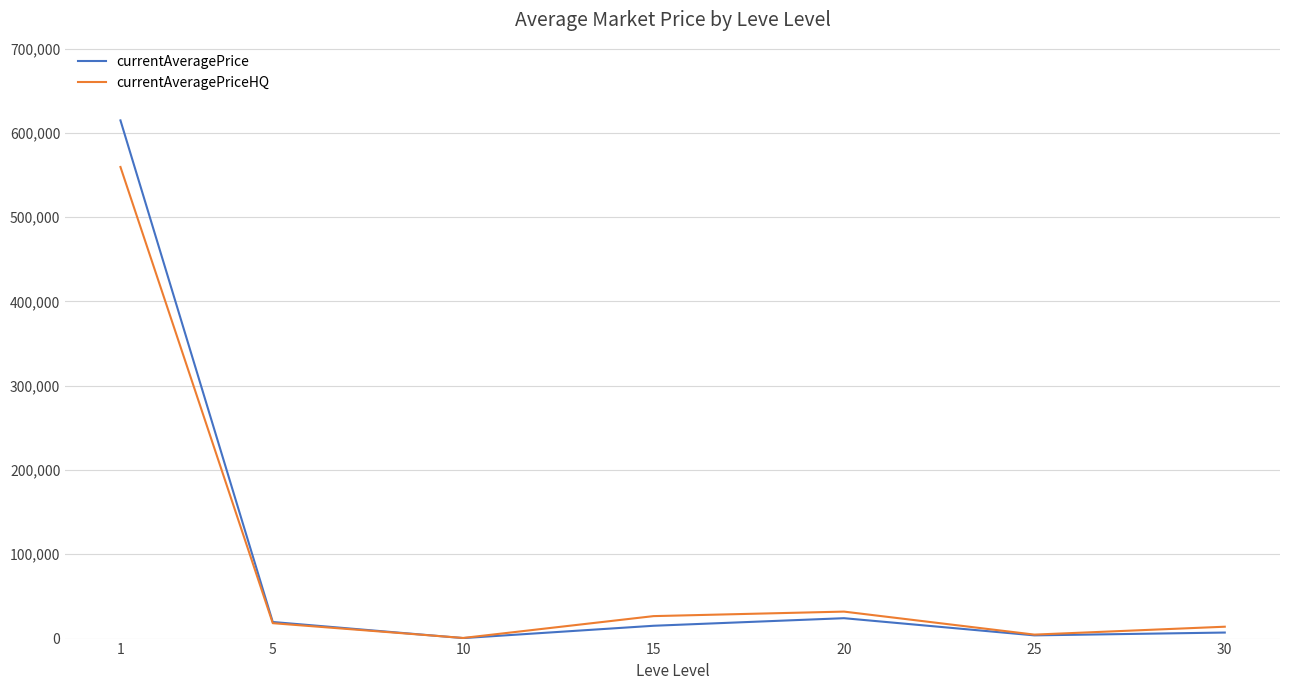

Which series has the largest range (max minus min)?

currentAveragePrice